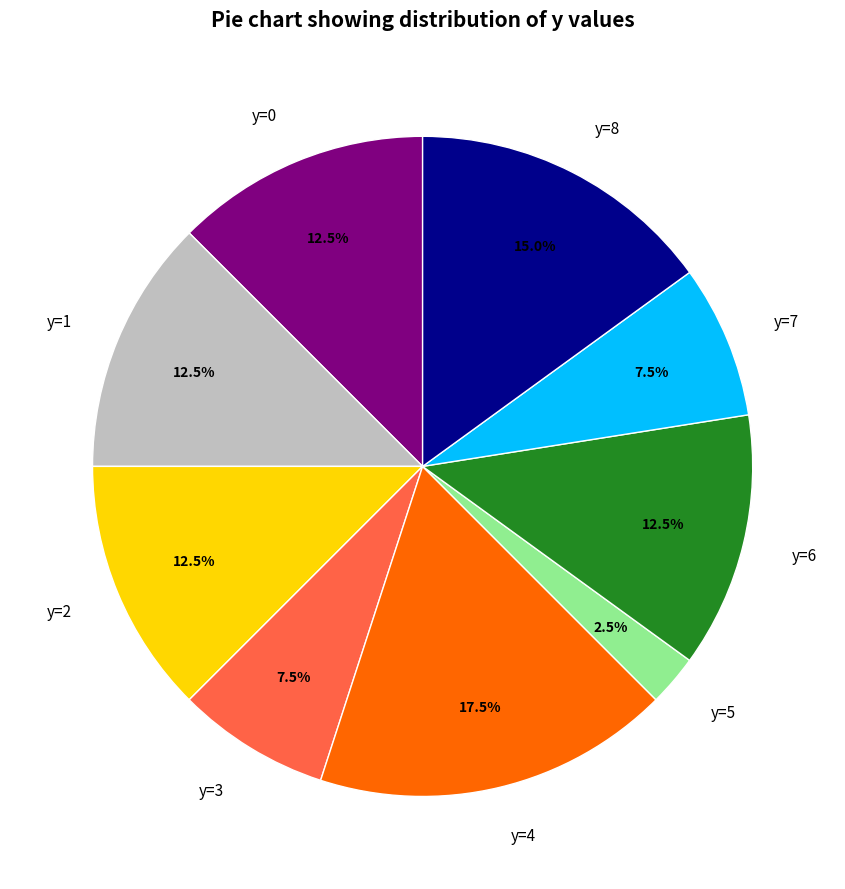

Approximately how many times larger is the value at y=7 compared to y=8?

0.5